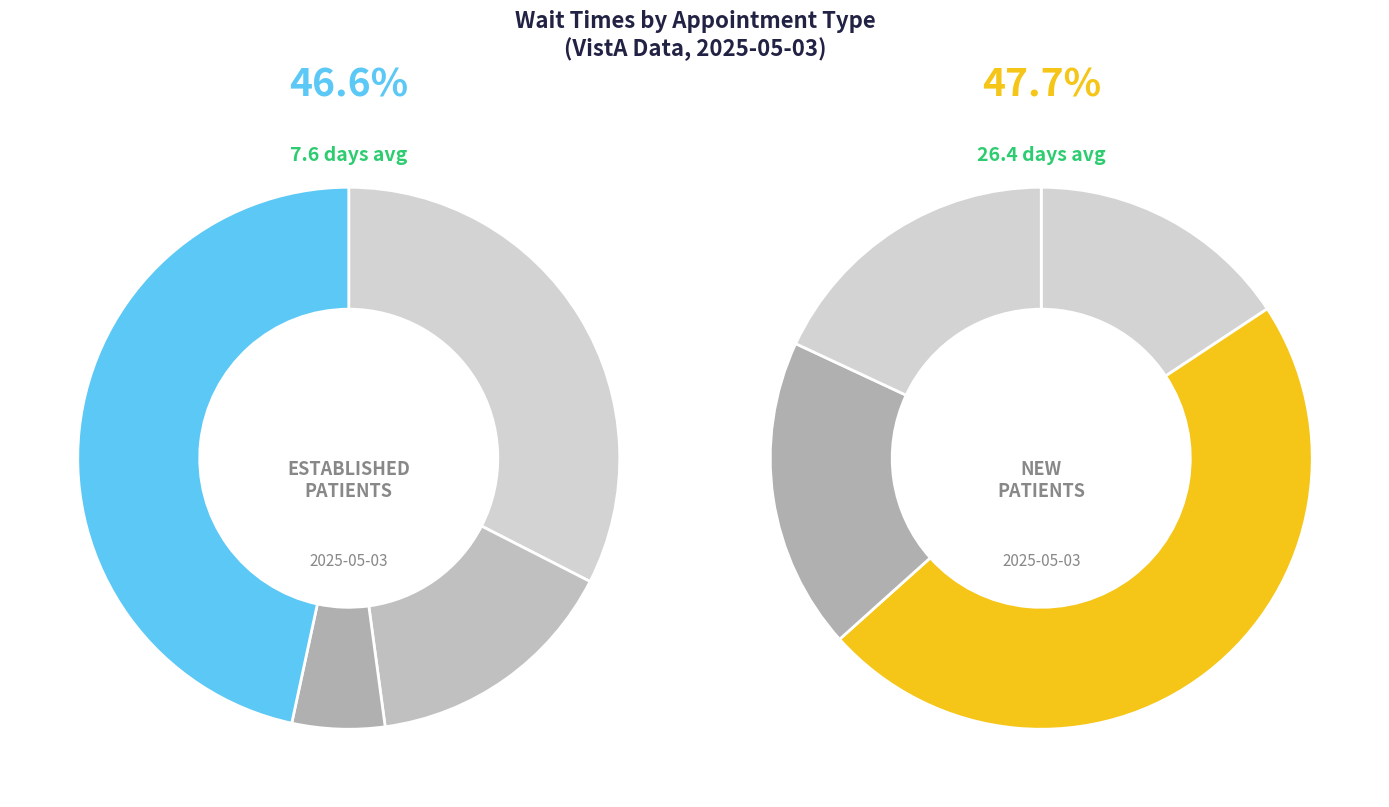

Between MENTAL HEALTH INDIVIDUAL and PRIMARY CARE - MENTAL HEALTH INTEGRATED, which is larger?

MENTAL HEALTH INDIVIDUAL